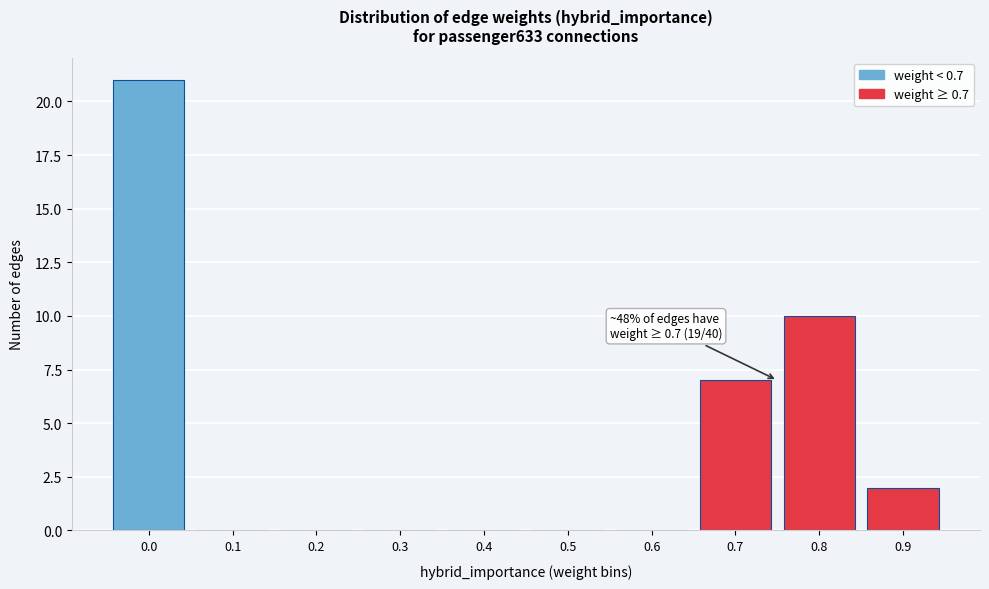

Reading left to right, transcribe all the data shown in this chart.

0.0=21	0.1=0	0.2=0	0.3=0	0.4=0	0.5=0	0.6=0	0.7=7	0.8=10	0.9=2